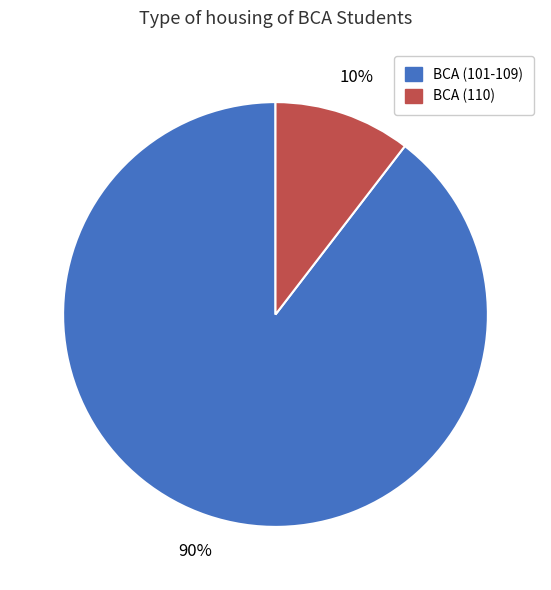

To the nearest percent, what is the average slice percentage?

50%